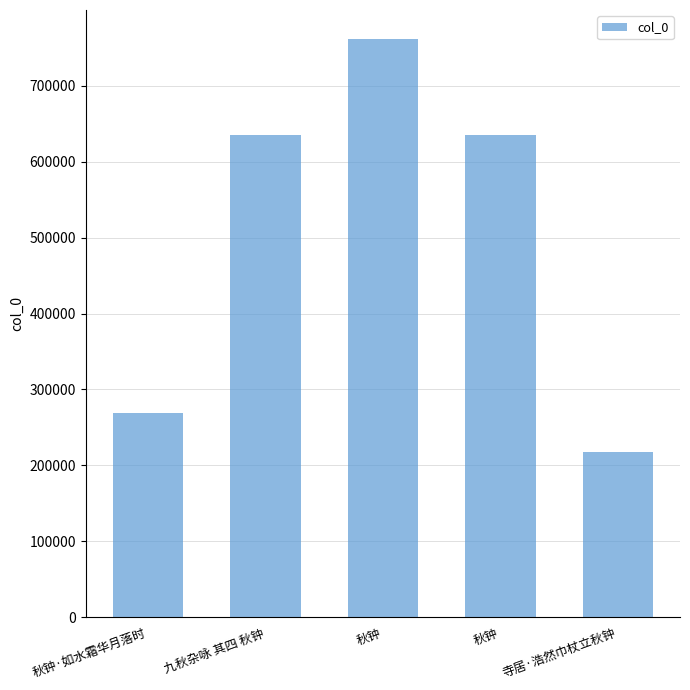

Is it true that the value at 秋钟 is 635240?

True